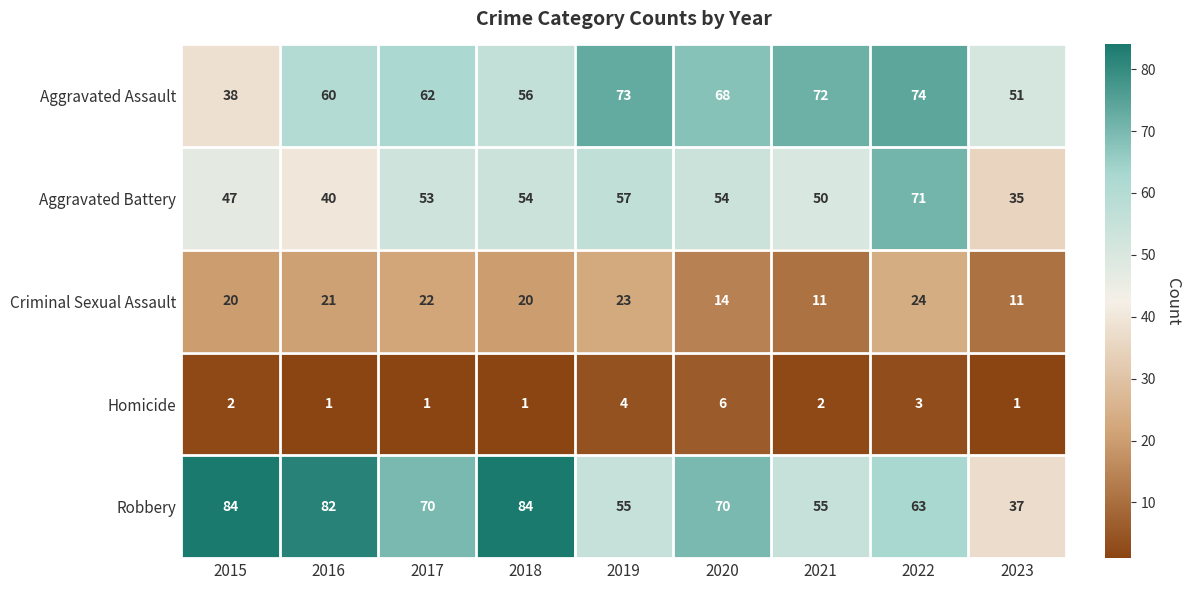

Count the number of data series in this chart.

5